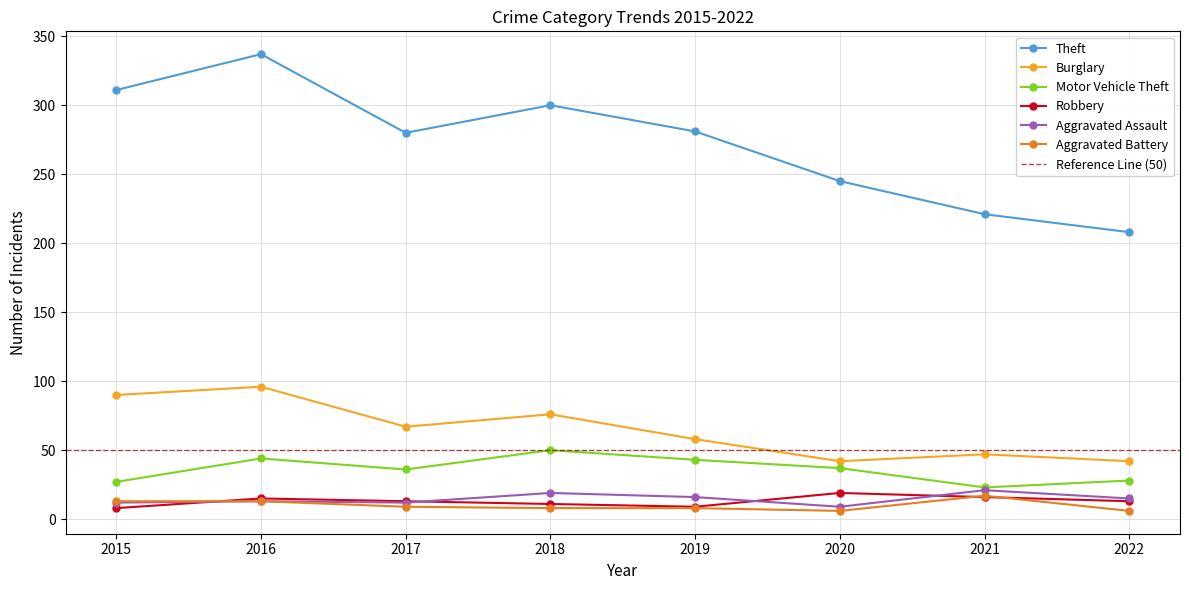

How many intersections are there between Robbery and Aggravated Assault?

4